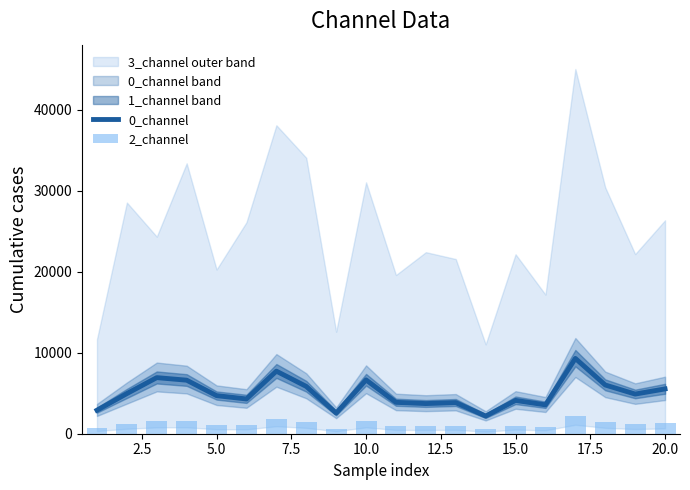

What is the lowest value of the 0_channel series?

2179.9